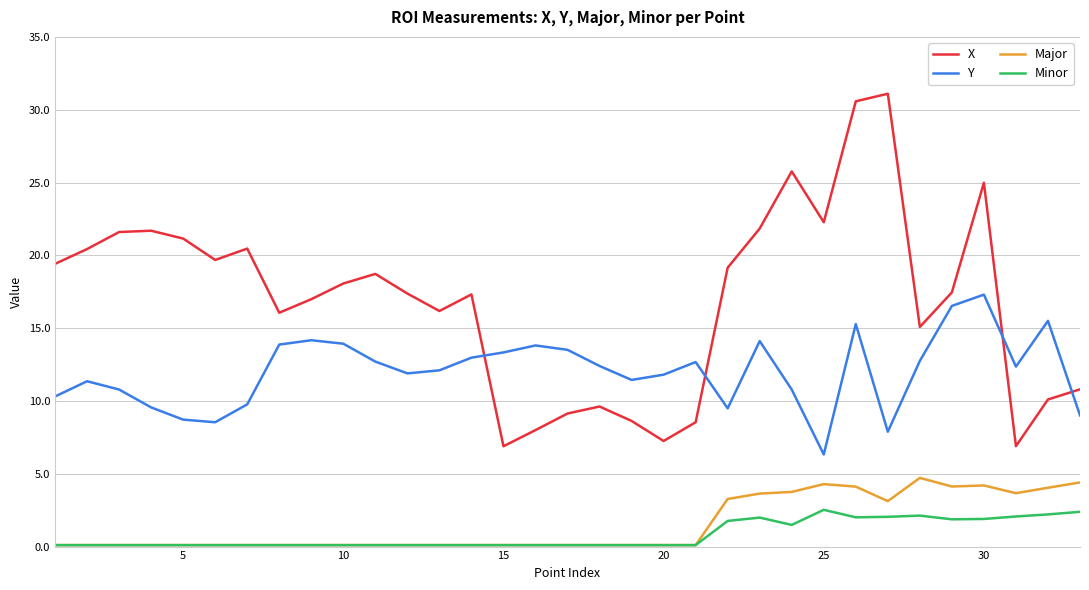

What is the difference between the maximum and minimum values in the Major series?

4.6